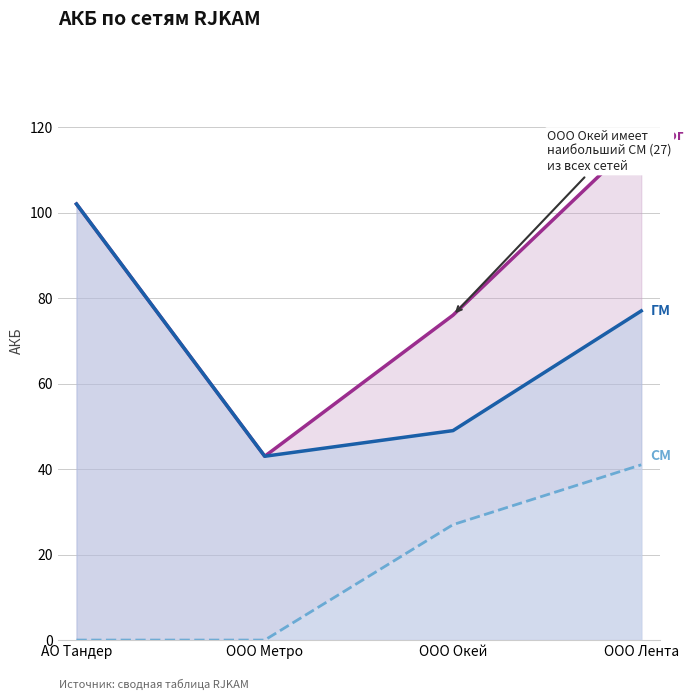

How many values in the СМ series exceed 27?

1